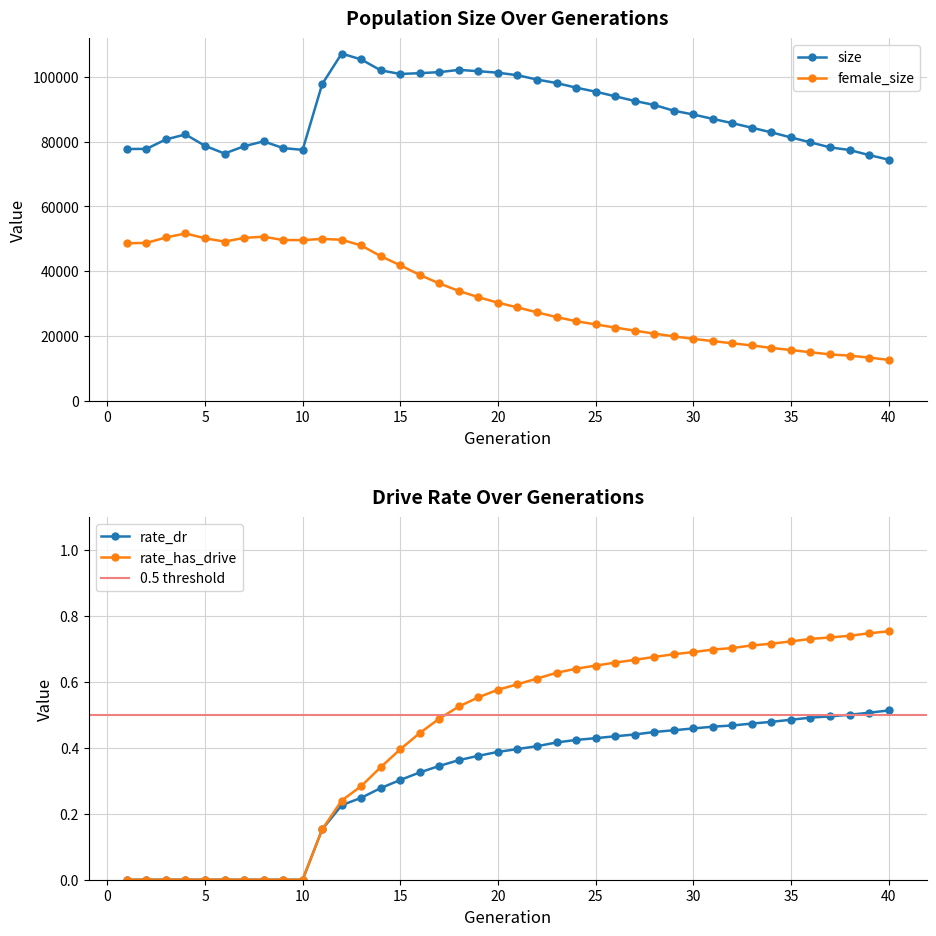

At which label does rate_dr reach its peak?

40